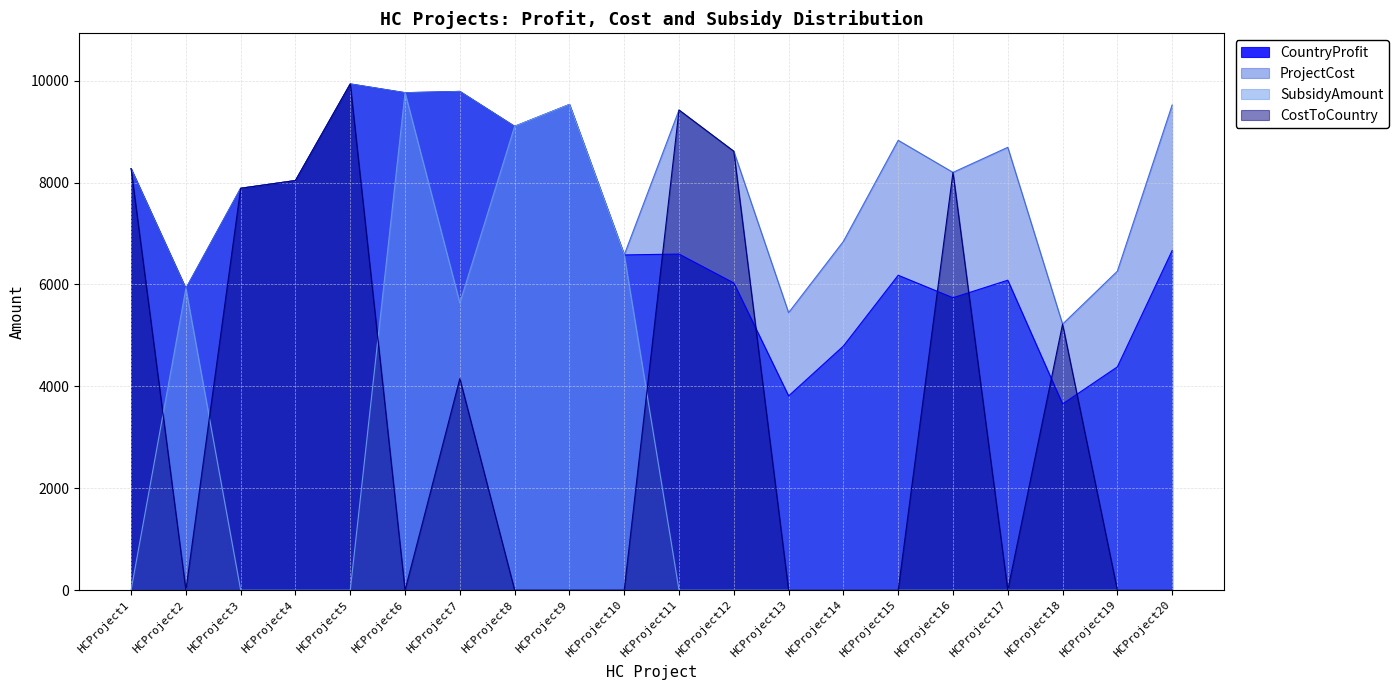

True or false: SubsidyAmount and ProjectCost cross at least once.

False